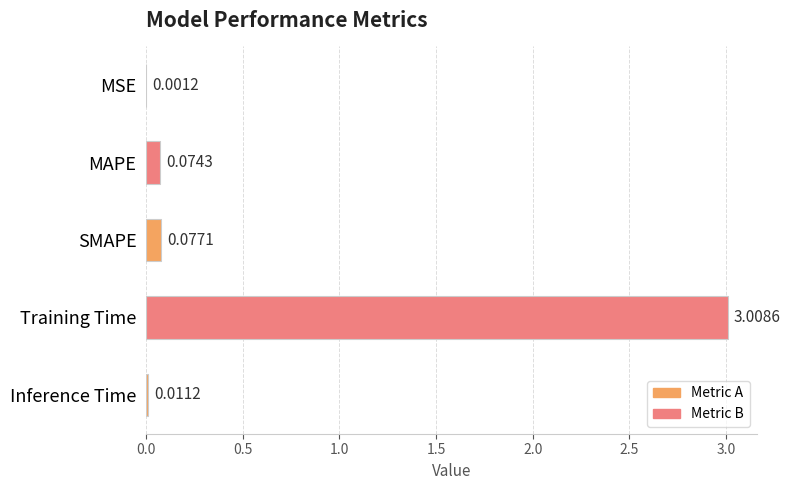

What is the average value?

0.6